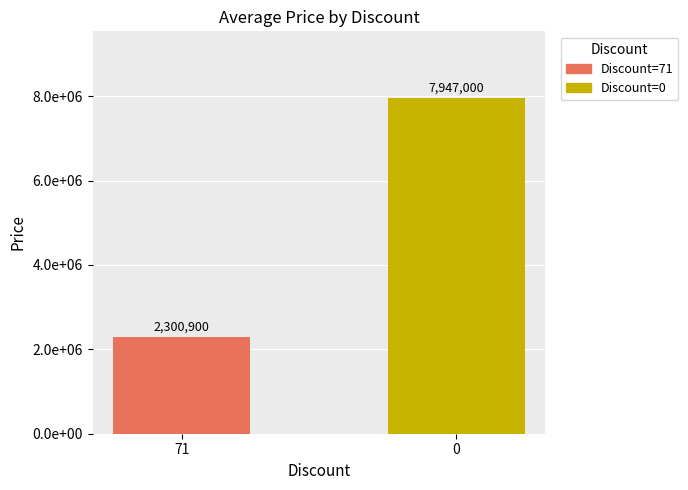

Which category has the lowest value across all series?

71